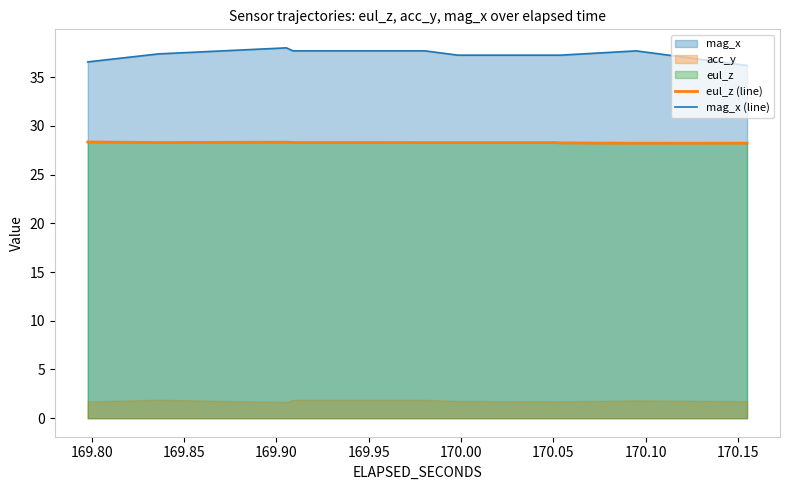

What is the label of the 18th point from the right?

169.85